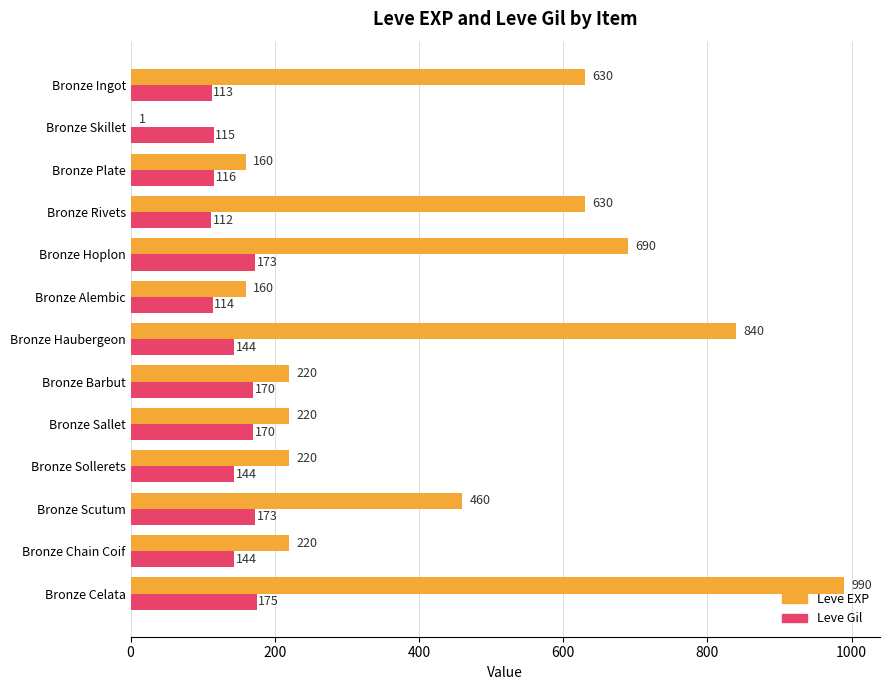

Between Bronze Plate and Bronze Haubergeon, which series saw the biggest shift?

Leve EXP